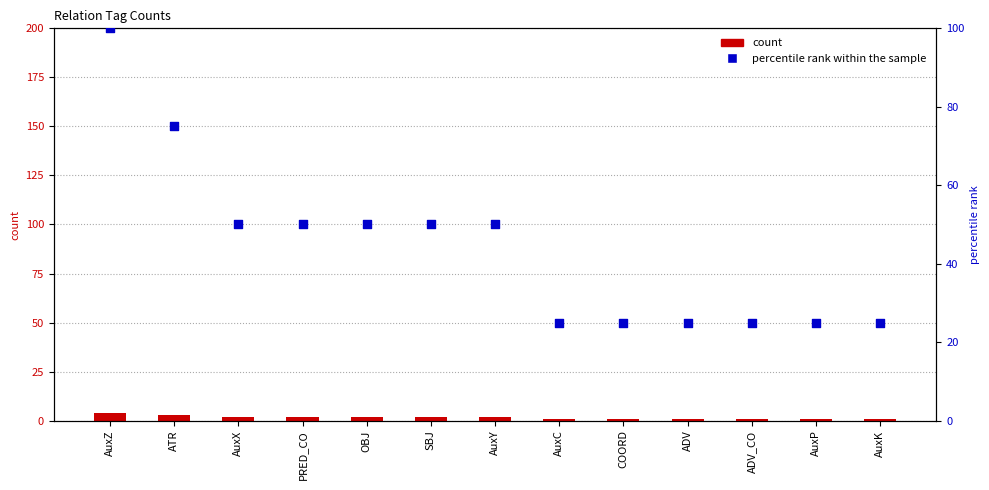

At which category is the sum across all series the highest?

AuxZ